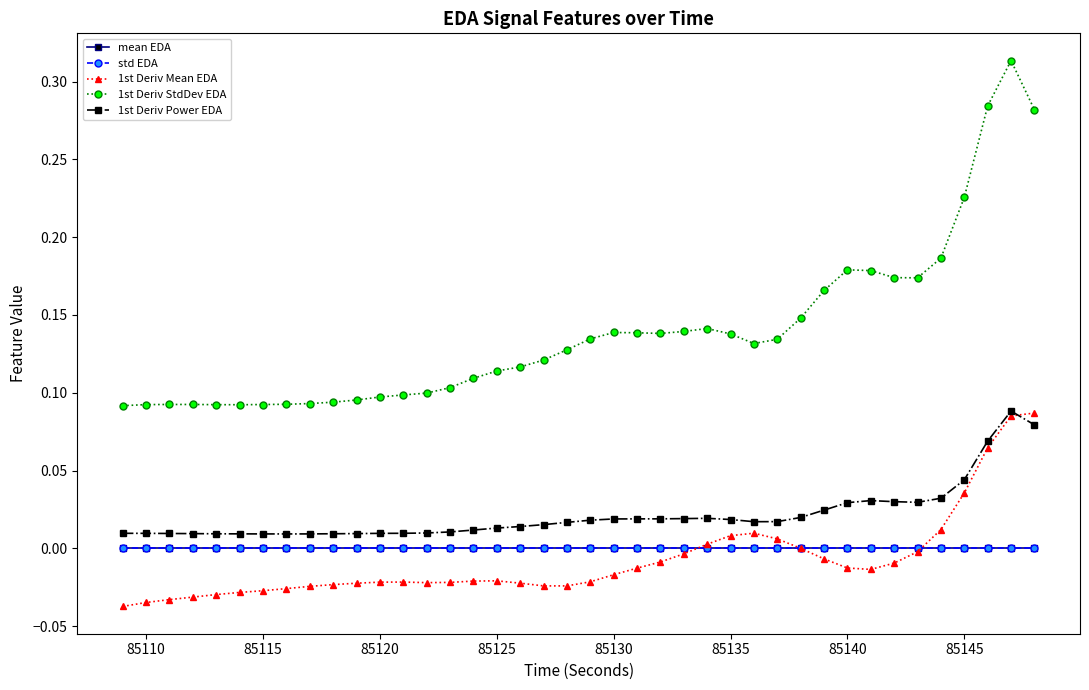

Which series has the largest range (max minus min)?

1st Deriv StdDev EDA